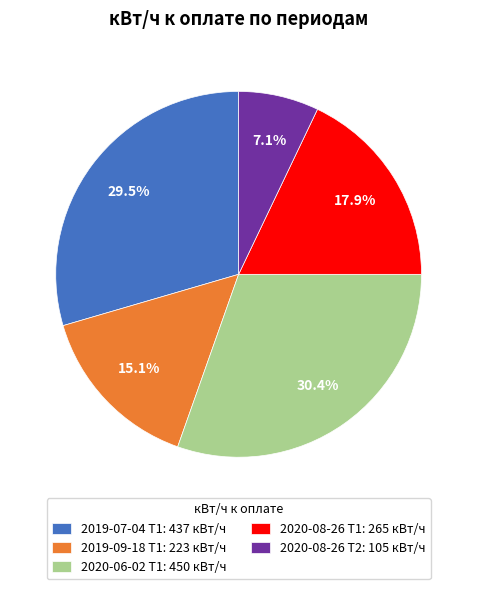

Approximately how many times larger is the value at 2019-09-18 Т1 compared to 2020-08-26 Т1?

0.8